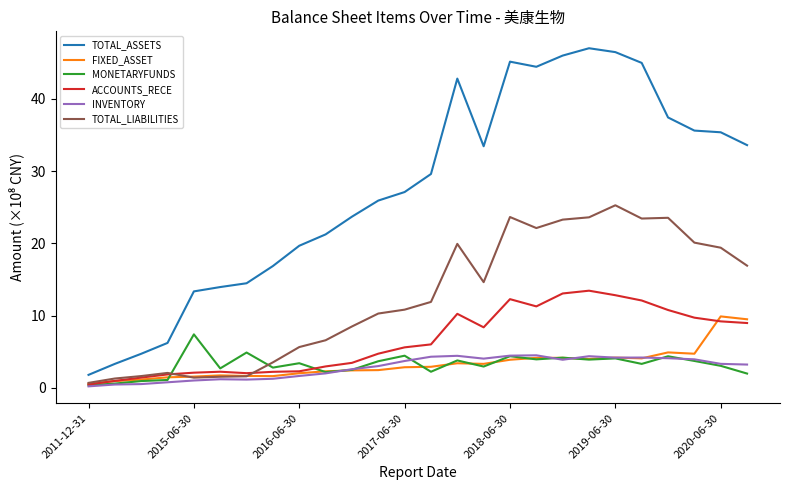

List the series in order of their peak value, highest first.

TOTAL_ASSETS, TOTAL_LIABILITIES, ACCOUNTS_RECE, FIXED_ASSET, MONETARYFUNDS, INVENTORY